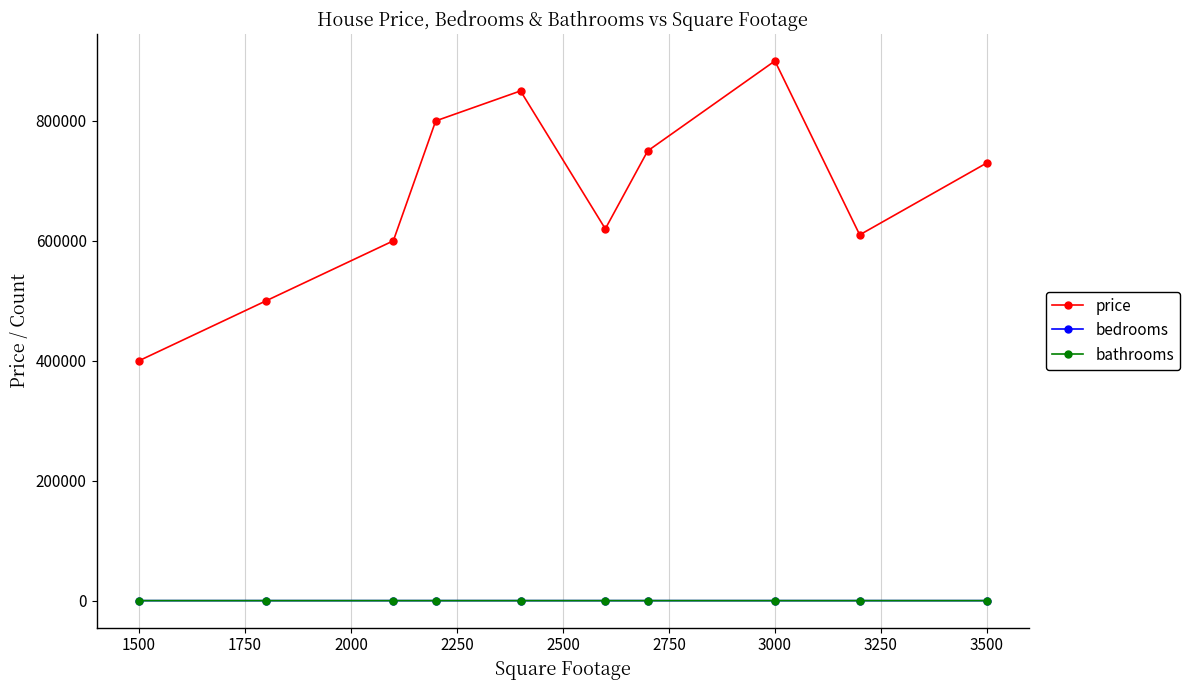

How many interior local valleys does the price series have?

2